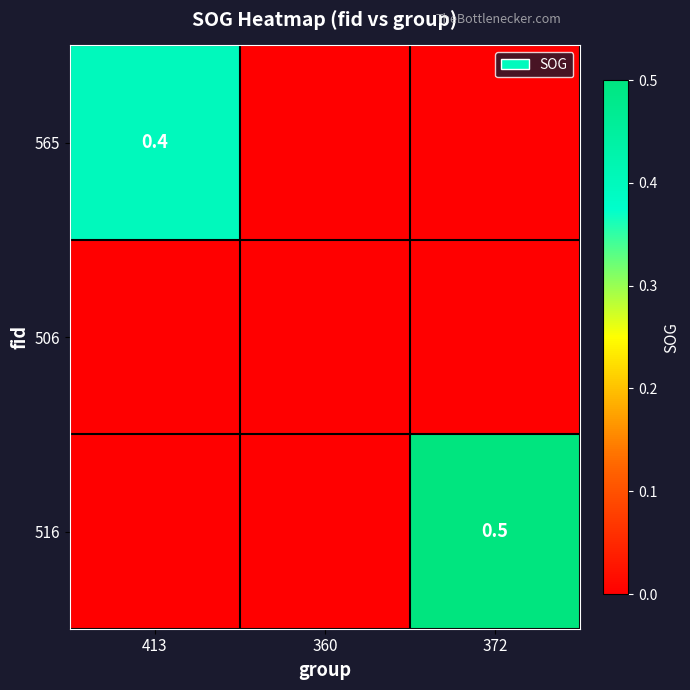

Which category has the highest value in the 516 series?

372